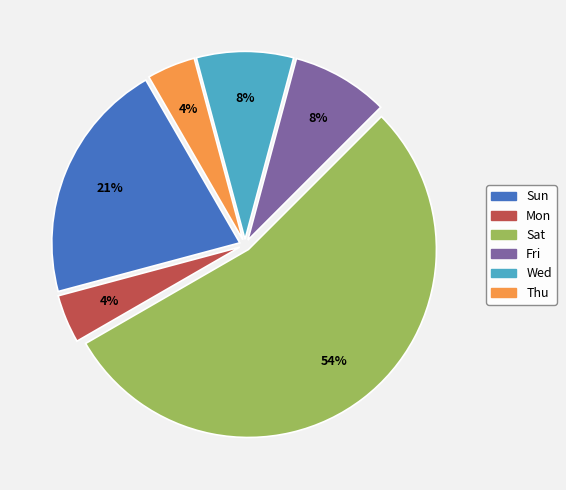

What percentage is the Thu slice, to the nearest percent?

4%